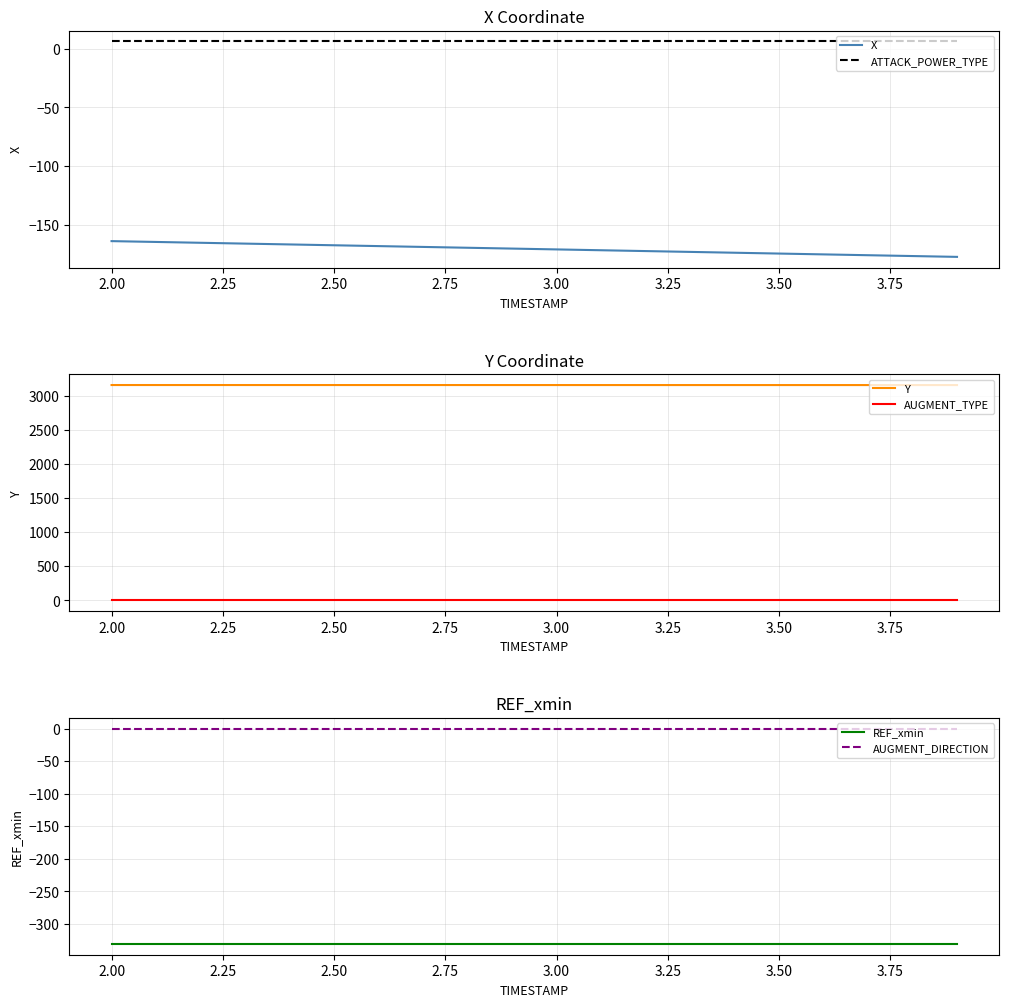

Reading right to left, list all the values displayed in this chart.

X: -176.9	-176.2	-175.5	-174.8	-174.1	-173.4	-172.7	-172.0	-171.2	-170.5	-169.8	-169.1	-168.4	-167.7	-167.0	-166.3	-165.6	-164.9	-164.2	-163.5
ATTACK_POWER_TYPE: 6.0	6.0	6.0	6.0	6.0	6.0	6.0	6.0	6.0	6.0	6.0	6.0	6.0	6.0	6.0	6.0	6.0	6.0	6.0	6.0
Y: 3153.7	3153.7	3153.7	3153.8	3153.8	3153.8	3153.8	3153.9	3153.9	3153.9	3154.0	3154.0	3154.0	3154.1	3154.1	3154.1	3154.2	3154.2	3154.2	3154.2
AUGMENT_TYPE: 1.0	1.0	1.0	1.0	1.0	1.0	1.0	1.0	1.0	1.0	1.0	1.0	1.0	1.0	1.0	1.0	1.0	1.0	1.0	1.0
REF_xmin: -330.6	-330.6	-330.6	-330.6	-330.6	-330.6	-330.6	-330.6	-330.6	-330.6	-330.6	-330.6	-330.6	-330.6	-330.6	-330.6	-330.6	-330.6	-330.6	-330.6
AUGMENT_DIRECTION: 0.0	0.0	0.0	0.0	0.0	0.0	0.0	0.0	0.0	0.0	0.0	0.0	0.0	0.0	0.0	0.0	0.0	0.0	0.0	0.0